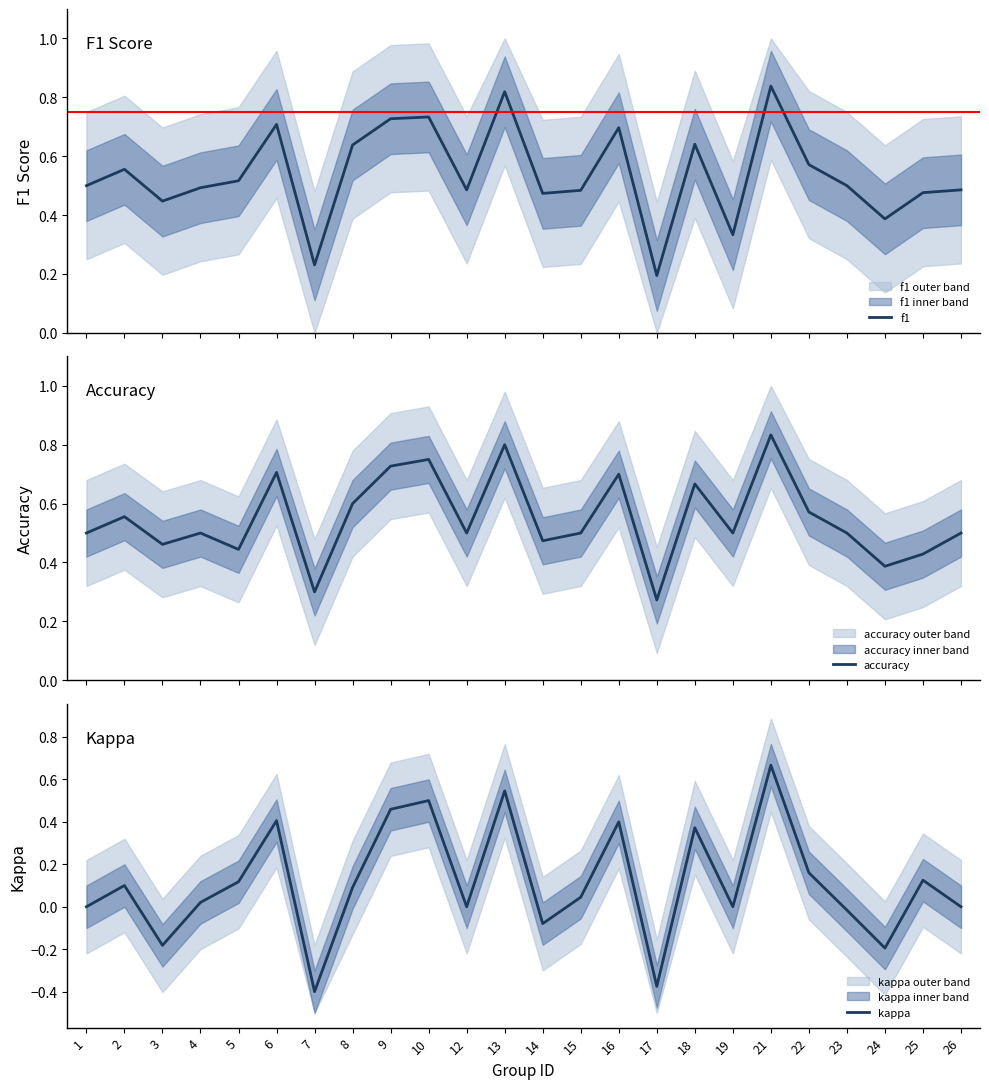

Between which two adjacent categories do f1 and accuracy first intersect?

4 and 5